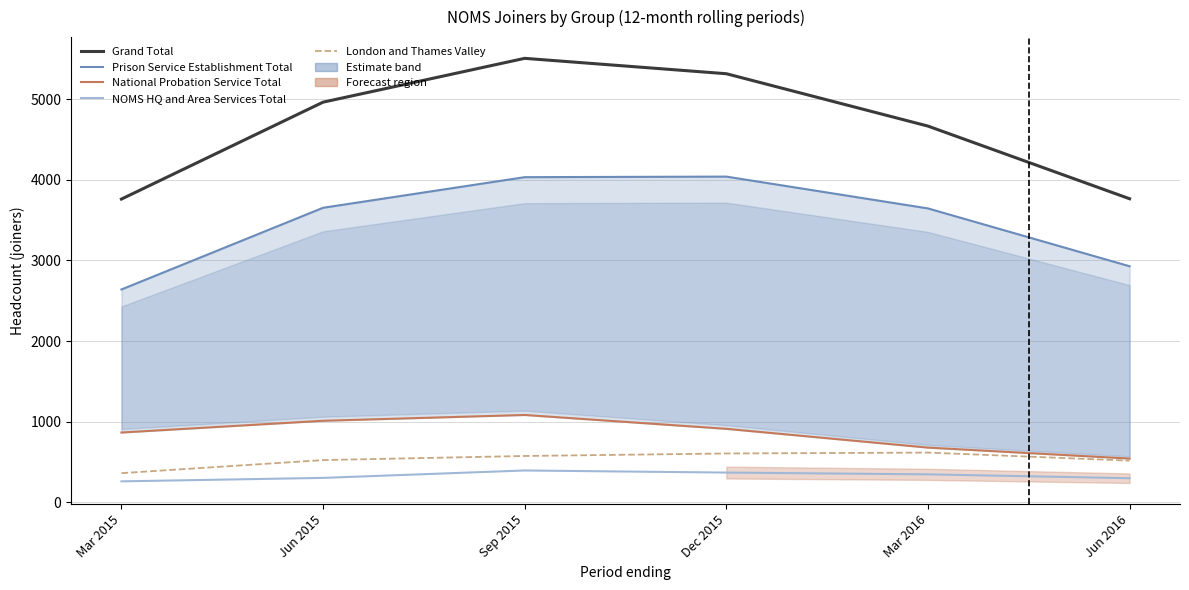

True or false: London and Thames Valley and Prison Service Establishment Total intersect in this chart.

False